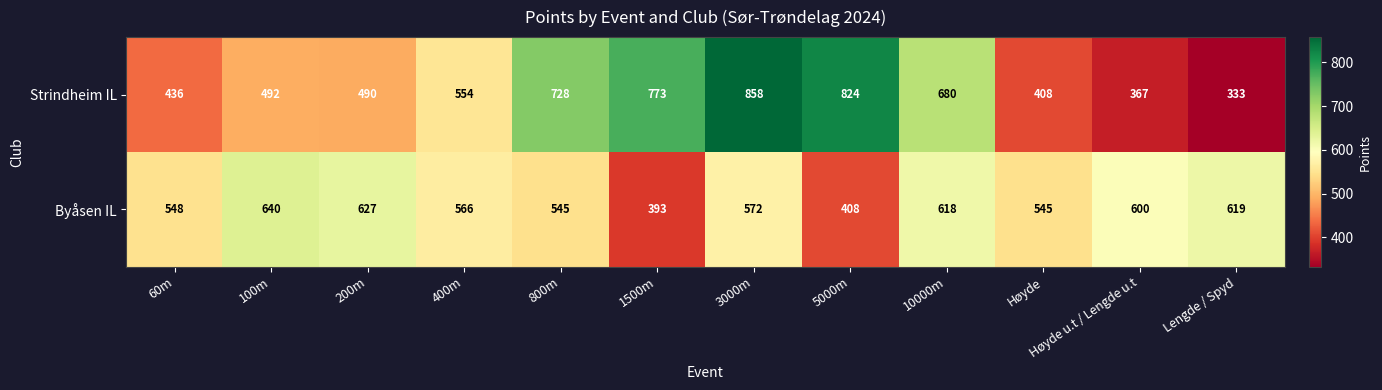

The Byåsen IL series shows 393 at 1500m. True or false?

True